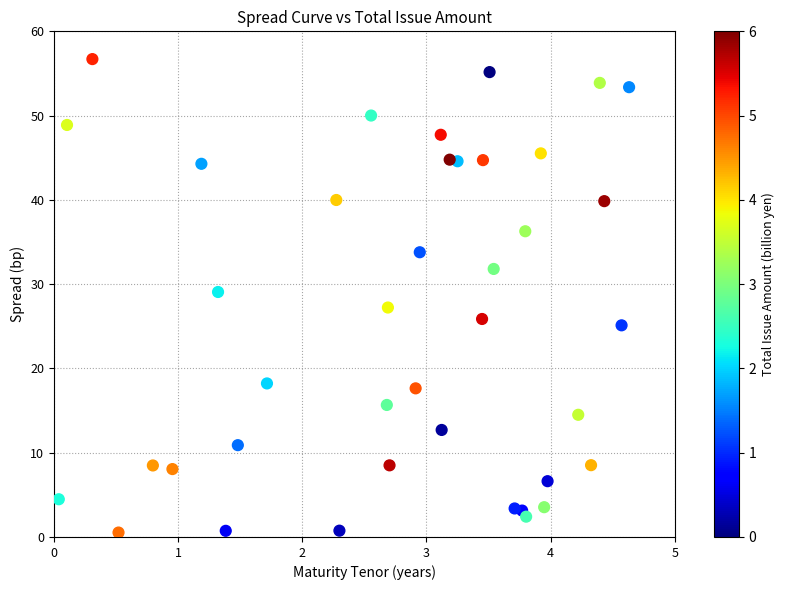

What is the range of X values (max minus min)?

4.6